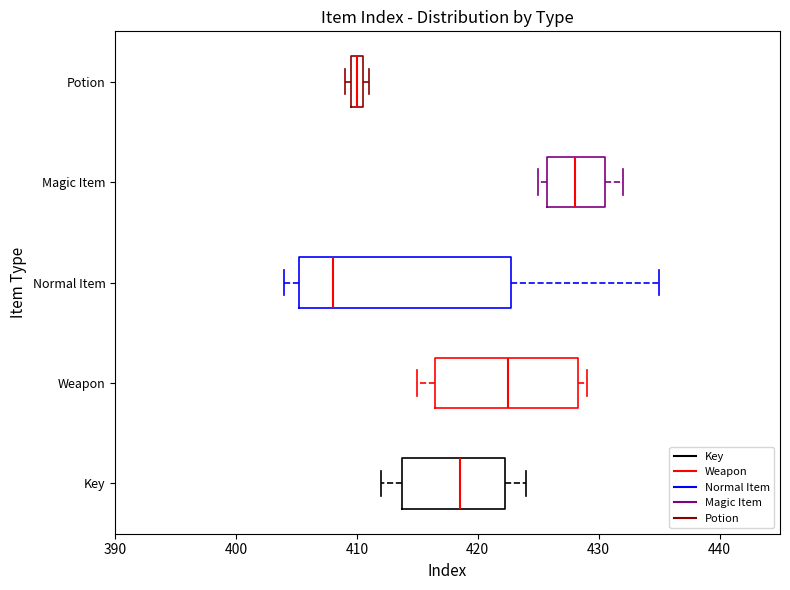

Comparing the boxes themselves (not the whiskers), which one is the widest?

Normal Item